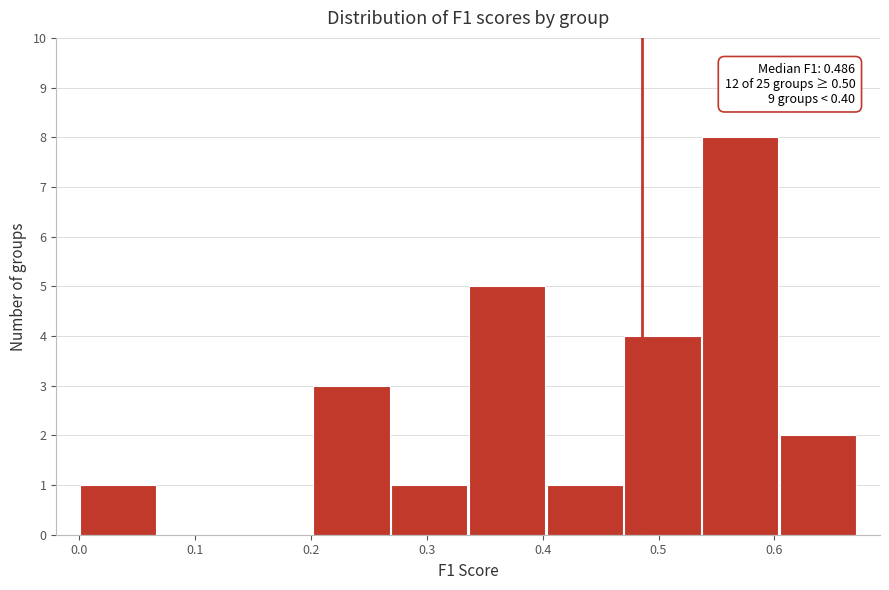

Over which range of the x-axis is the bar tallest?

0.54 to 0.60